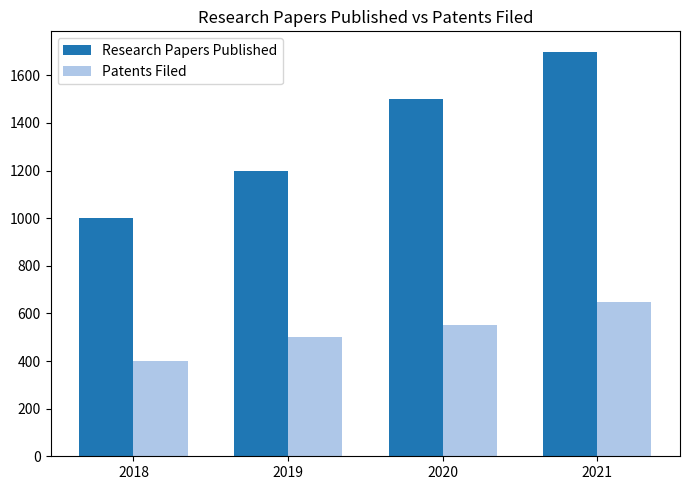

What is the approximate value of Research Papers Published at 2019?

1200